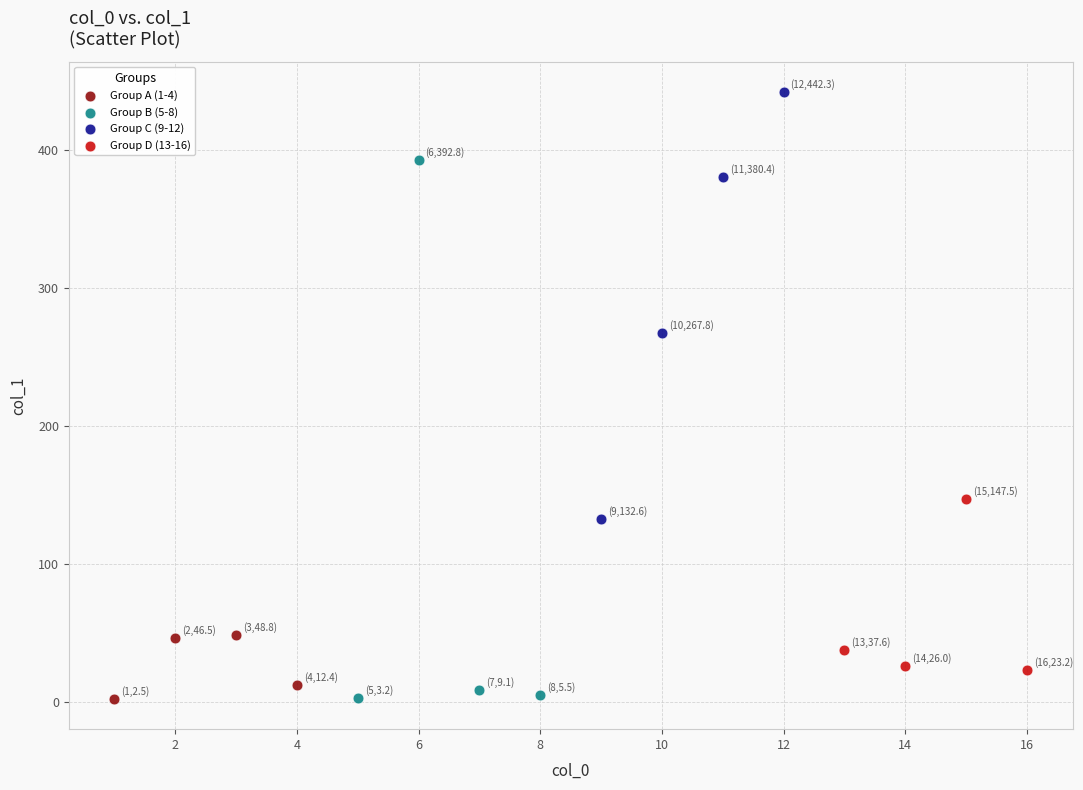

Which series contains the highest Y value?

Group C (9-12)